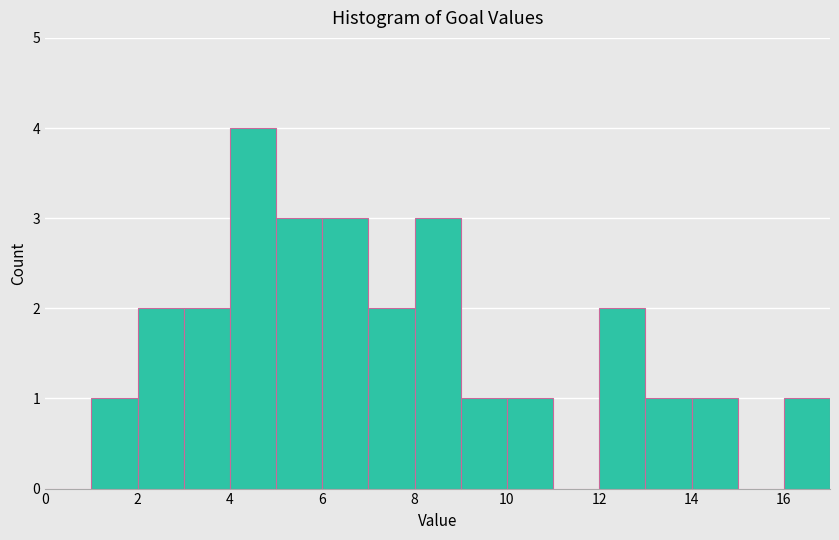

Which range on the x-axis has the tallest bar?

4 to 5